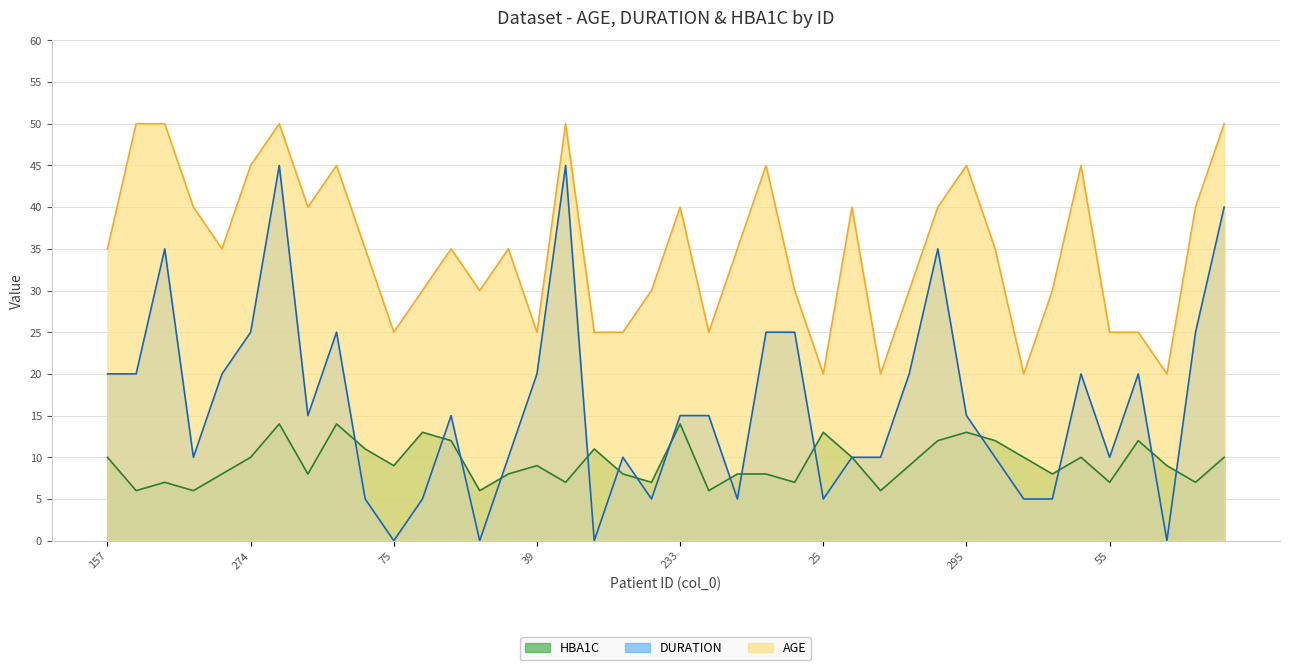

What is the average value of the HBA1C series?

9